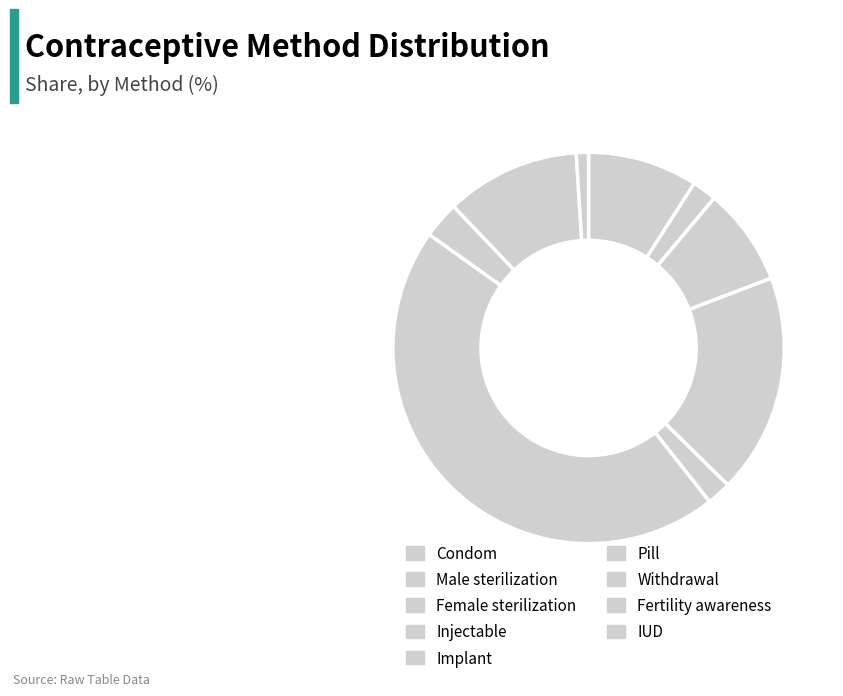

Combined, what portion of the pie is Condom and IUD?

10.1%